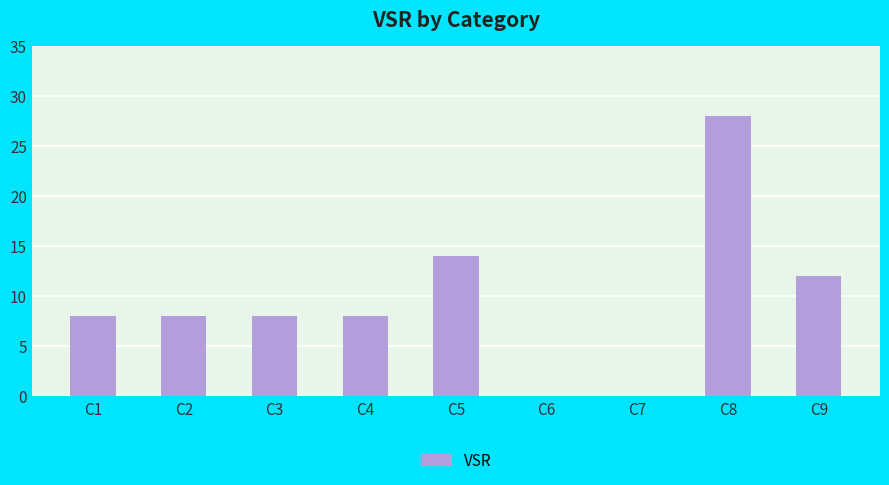

Between C4 and C7, which is larger?

C4